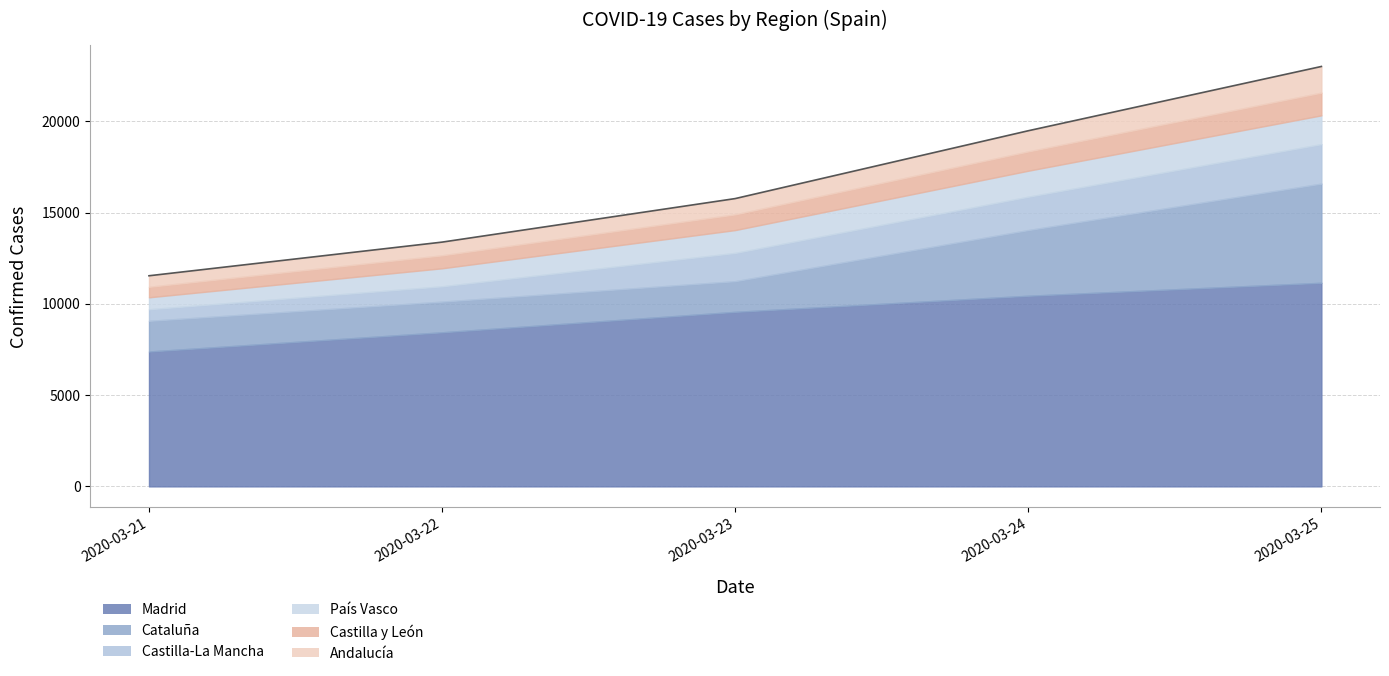

How many Castilla y León values are between 709 and 1057?

3